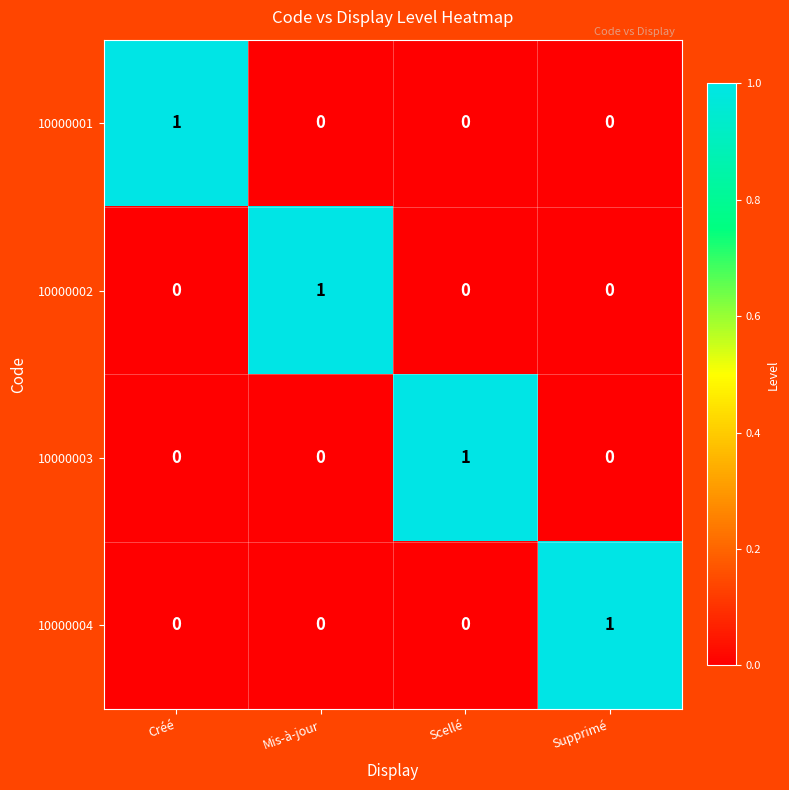

The value of 10000004 at Scellé is 1. True or false?

False